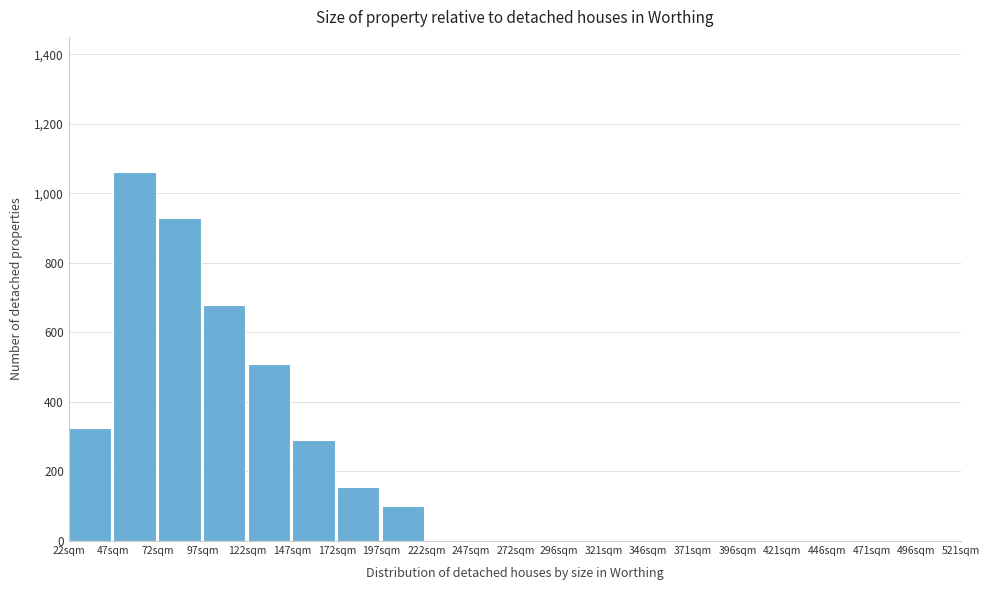

Reading left to right, list all the values displayed in this chart.

22sqm=325	47sqm=1060	72sqm=930	97sqm=680	122sqm=510	147sqm=290	172sqm=155	197sqm=100	222sqm=0	247sqm=0	272sqm=0	296sqm=0	321sqm=0	346sqm=0	371sqm=0	396sqm=0	421sqm=0	446sqm=0	471sqm=0	496sqm=0